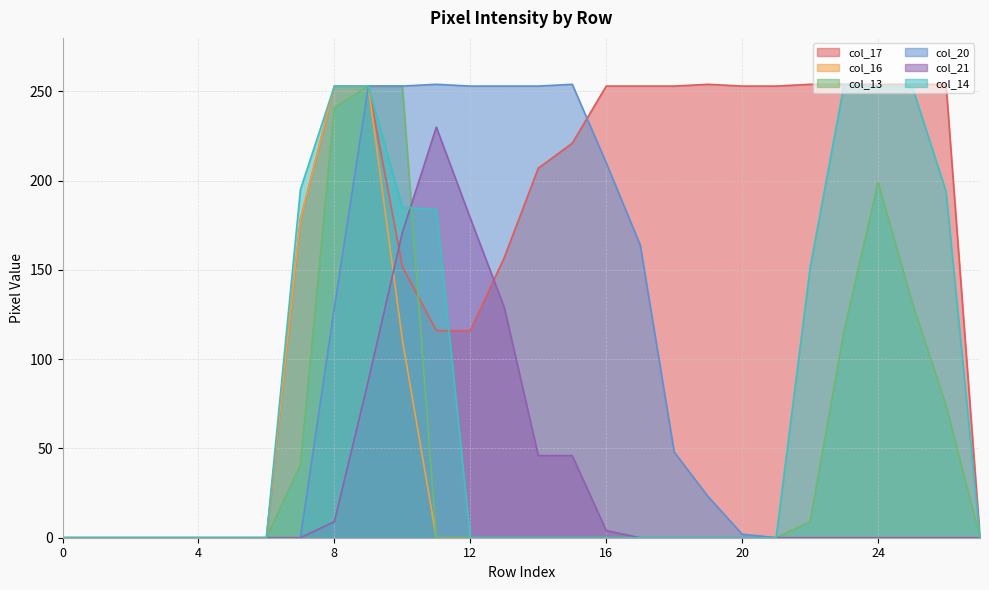

Is it true that col_16 equals 412 at 9?

False